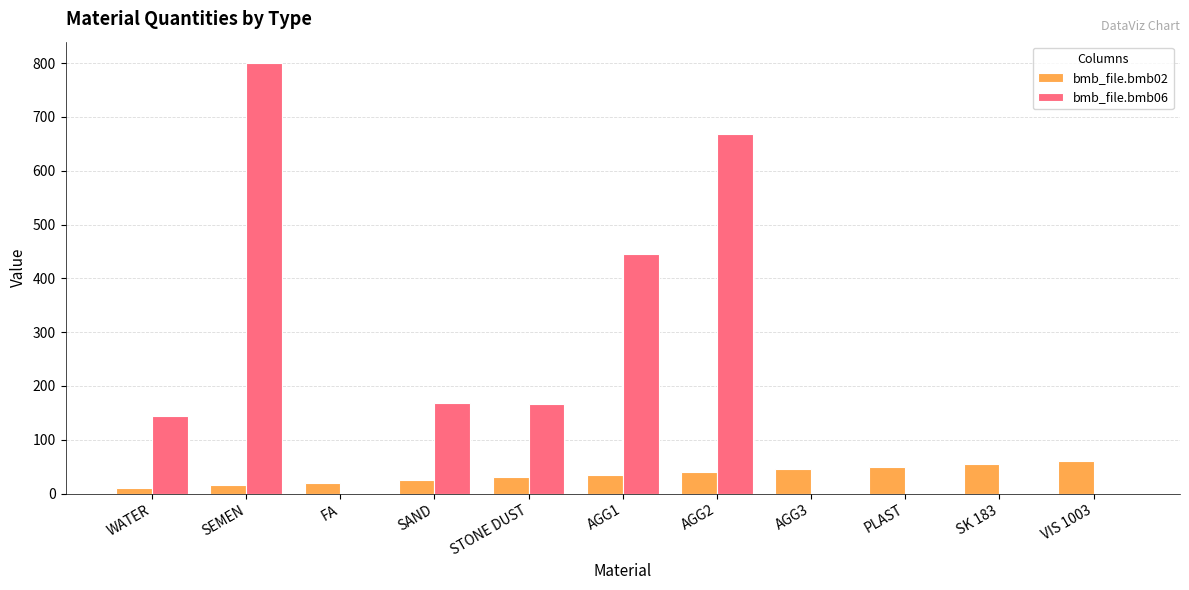

Between FA and AGG1, which series saw the biggest shift?

bmb_file.bmb06